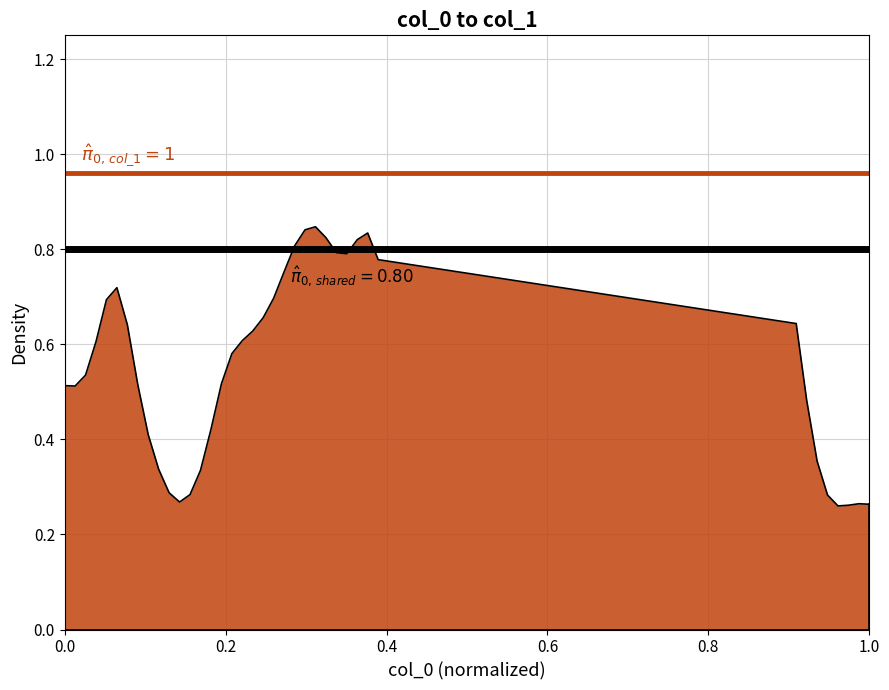

The value of hline_orange at 0.0 is 1.5. True or false?

False